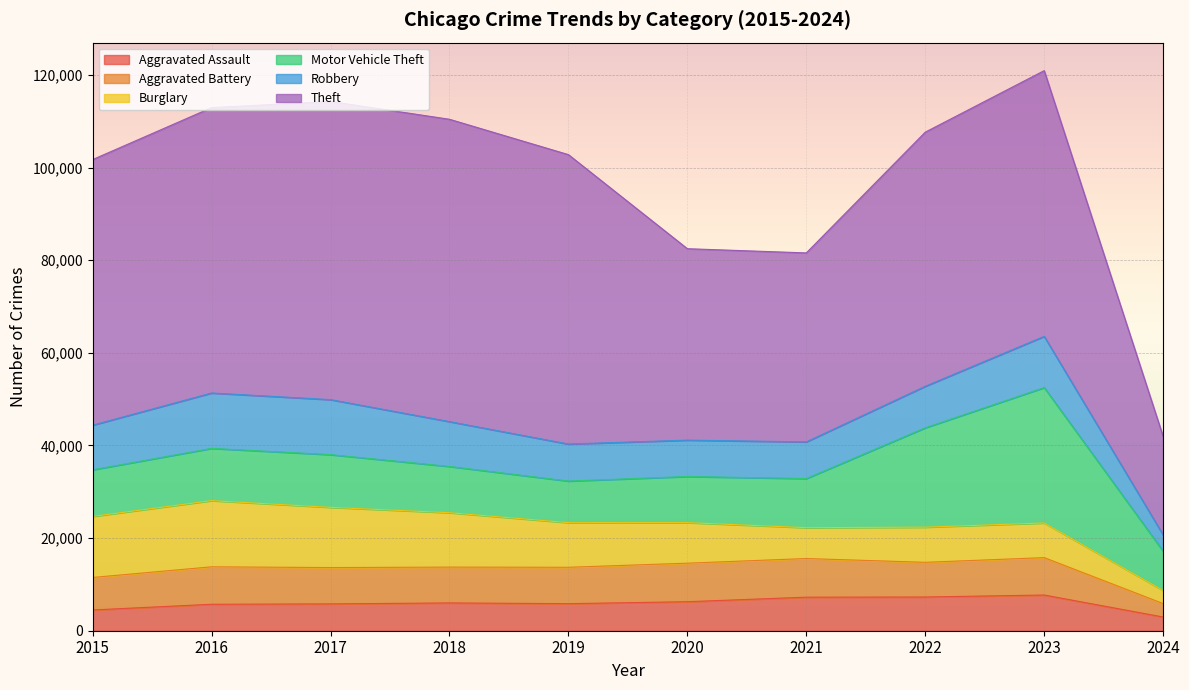

Reading right to left, list all the values displayed in this chart.

Aggravated Assault: 2024=2961	2023=7708	2022=7280	2021=7242	2020=6264	2019=5841	2018=6001	2017=5793	2016=5712	2015=4480
Aggravated Battery: 2024=2901	2023=8077	2022=7488	2021=8347	2020=8319	2019=7858	2018=7735	2017=7845	2016=8086	2015=7019
Burglary: 2024=2835	2023=7480	2022=7592	2021=6662	2020=8758	2019=9638	2018=11747	2017=13001	2016=14289	2015=13184
Motor Vehicle Theft: 2024=8471	2023=29236	2022=21459	2021=10602	2020=9959	2019=8977	2018=9985	2017=11380	2016=11285	2015=10068
Robbery: 2024=3507	2023=11059	2022=8962	2021=7920	2020=7855	2019=7995	2018=9681	2017=11880	2016=11960	2015=9638
Theft: 2024=21277	2023=57379	2022=54875	2021=40809	2020=41334	2019=62494	2018=65288	2017=64386	2016=61623	2015=57350